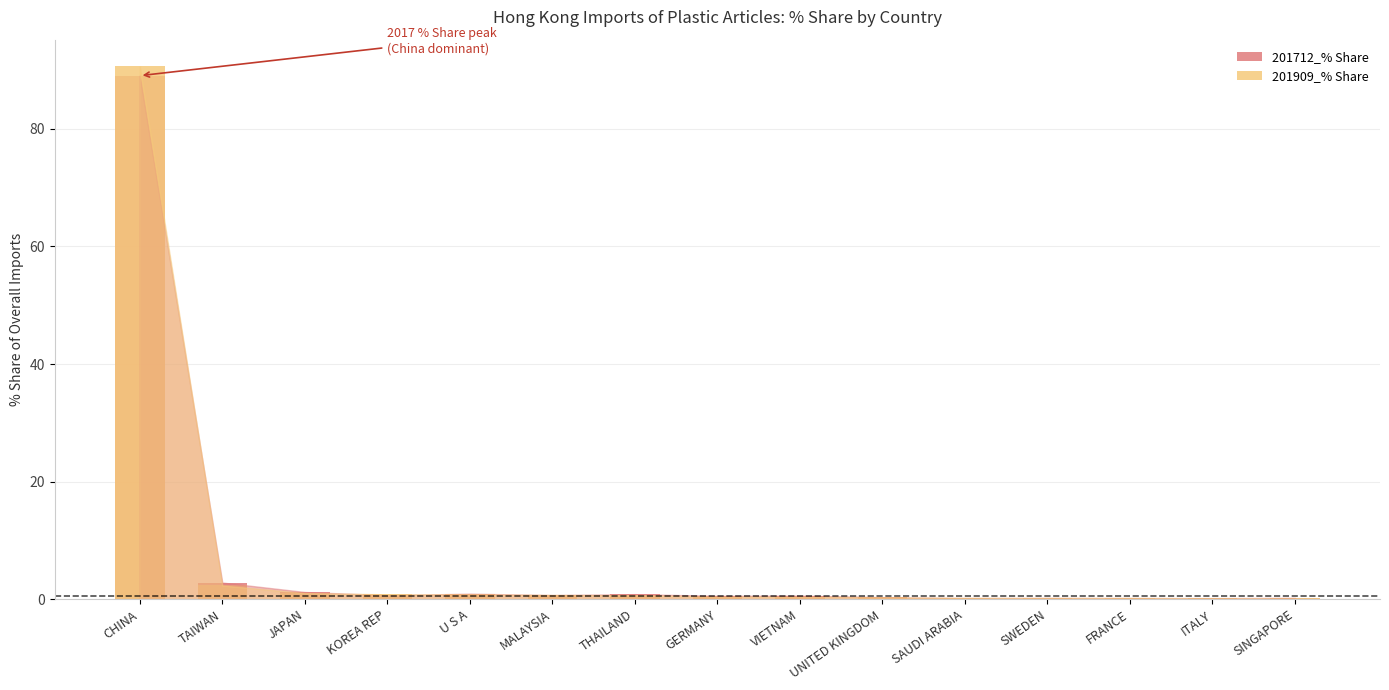

Which has a higher value, VIETNAM or SINGAPORE?

VIETNAM